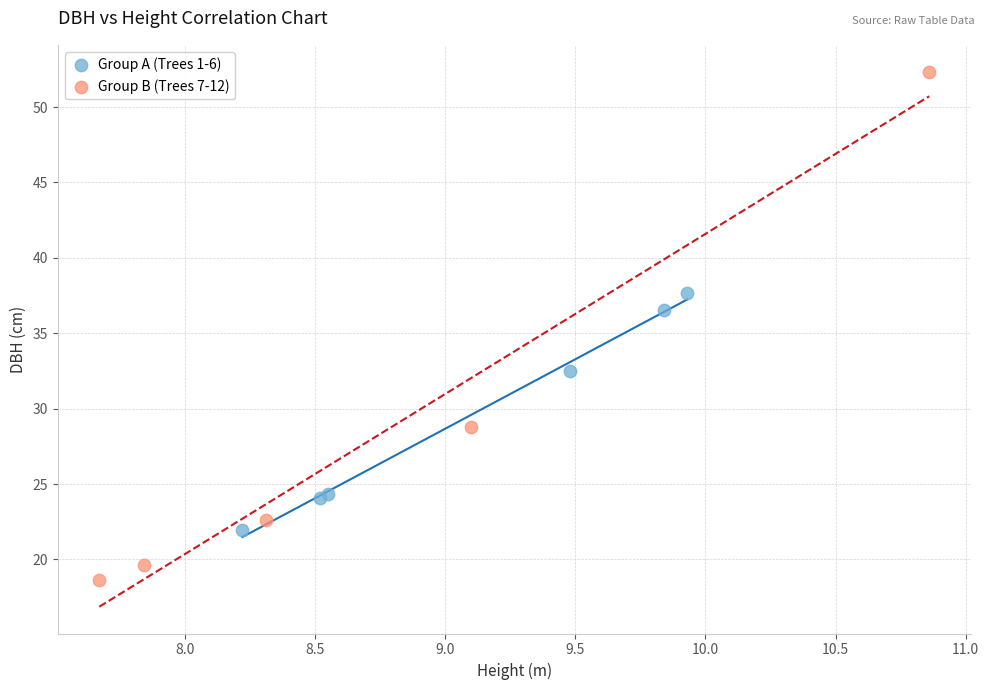

Which series has the widest spread of Y values?

Group B (Trees 7-12)